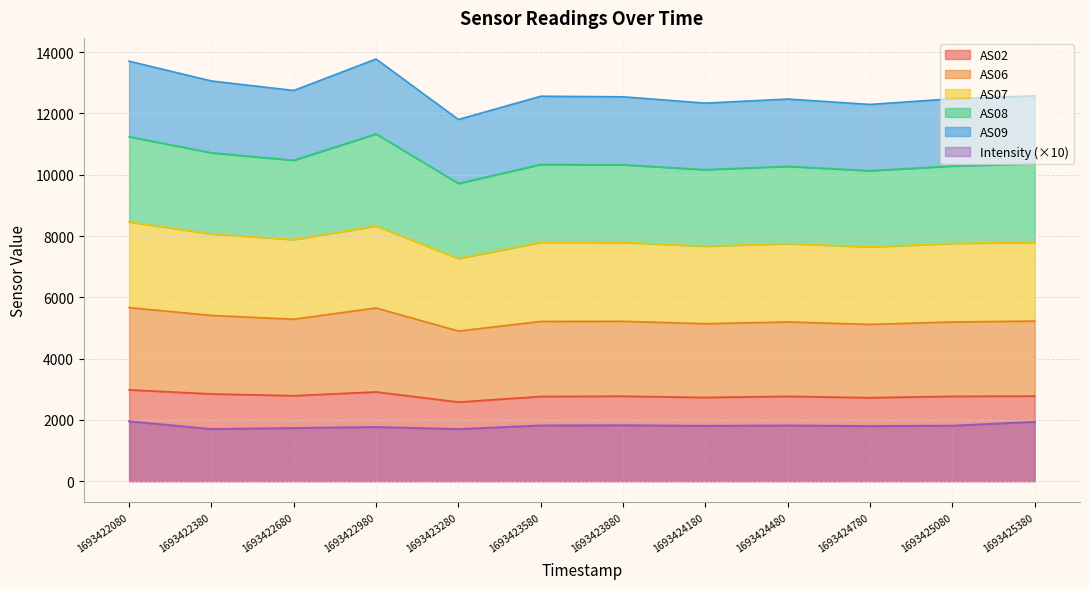

True or false: Intensity (×10) and AS02 cross at least once.

False